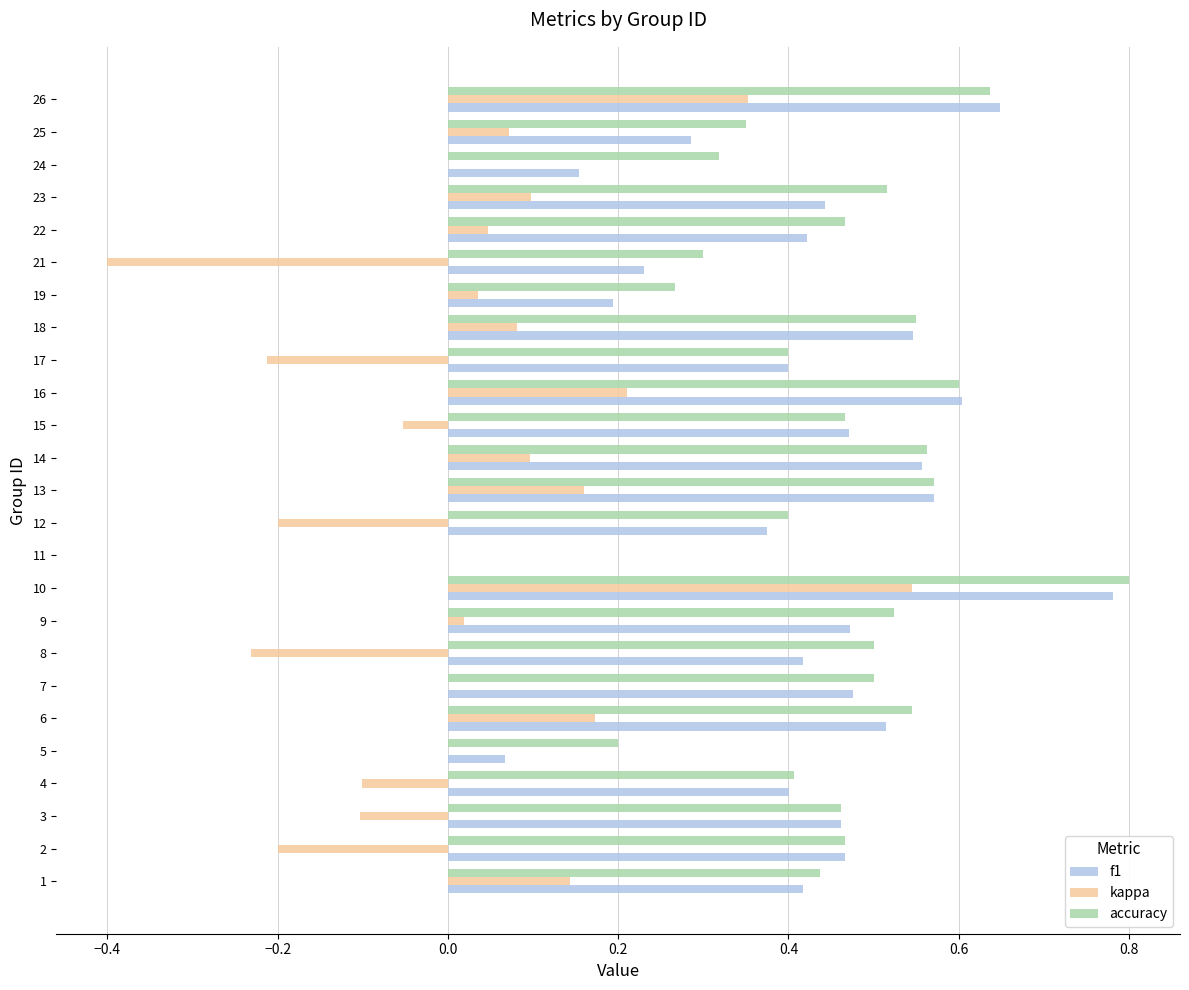

Is the value of kappa at 4 greater than the value of accuracy at 25?

No